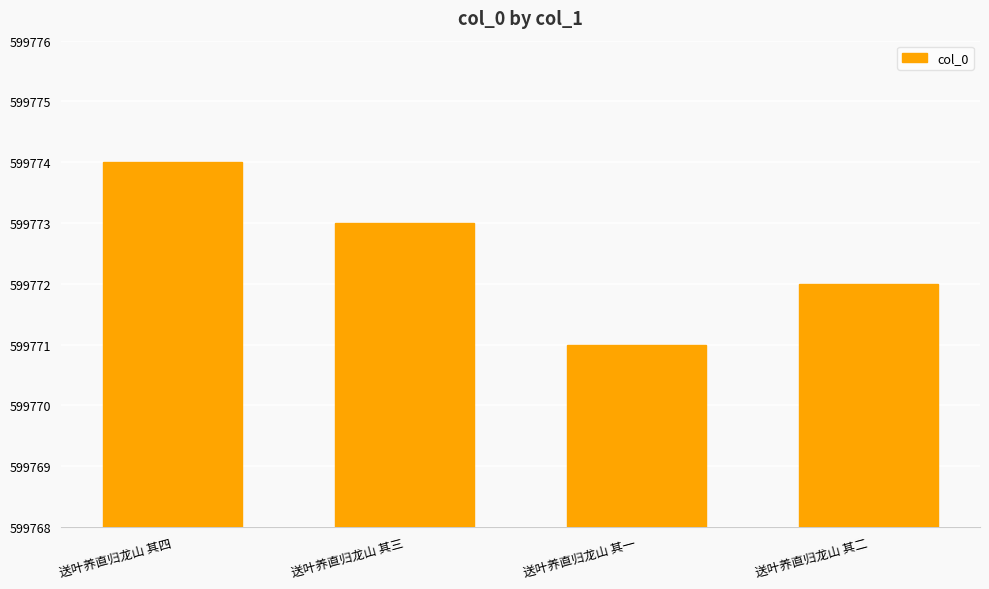

What is the minimum value shown in the chart?

599771